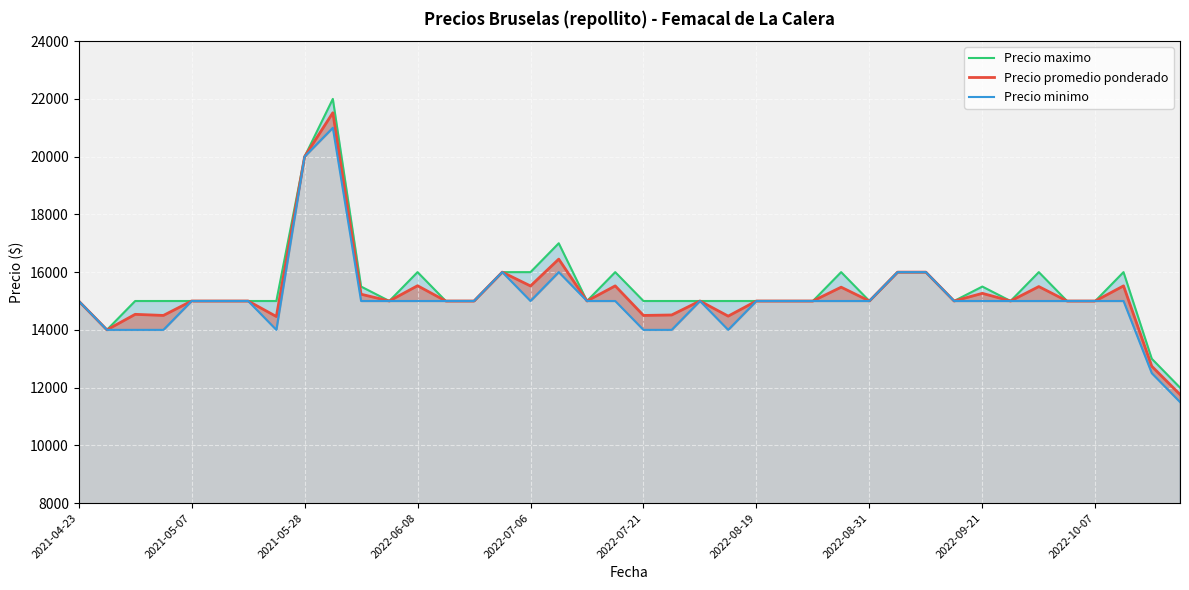

What is the difference between the Precio minimo values at 31 and 30?

1000